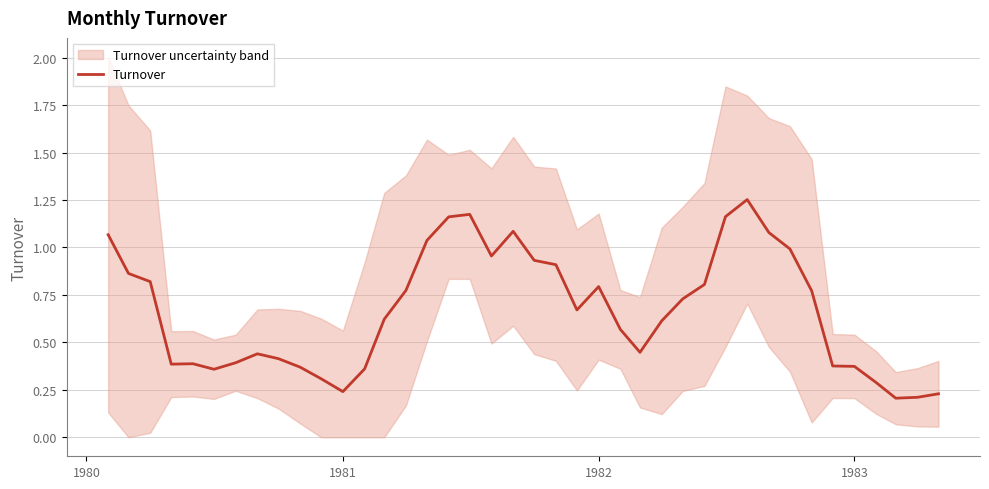

What is the difference between the maximum and minimum values?

1.0